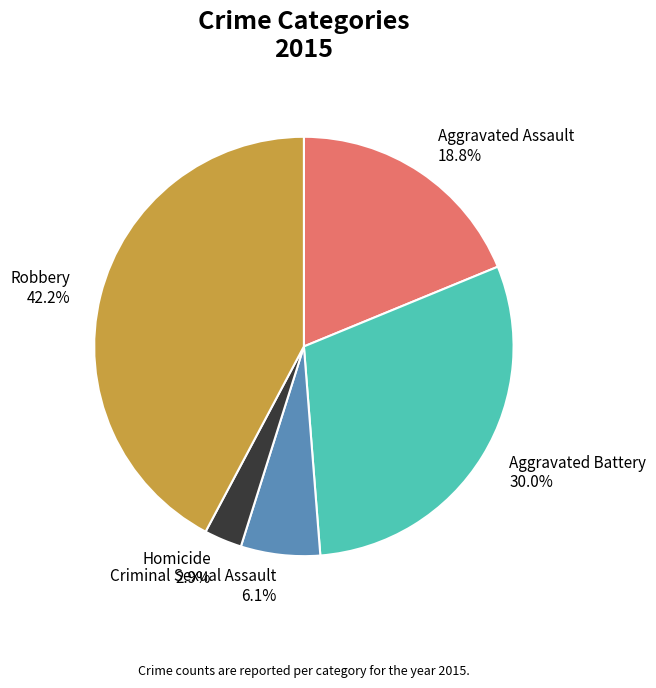

To the nearest percent, what percentage of the pie is Homicide?

3%